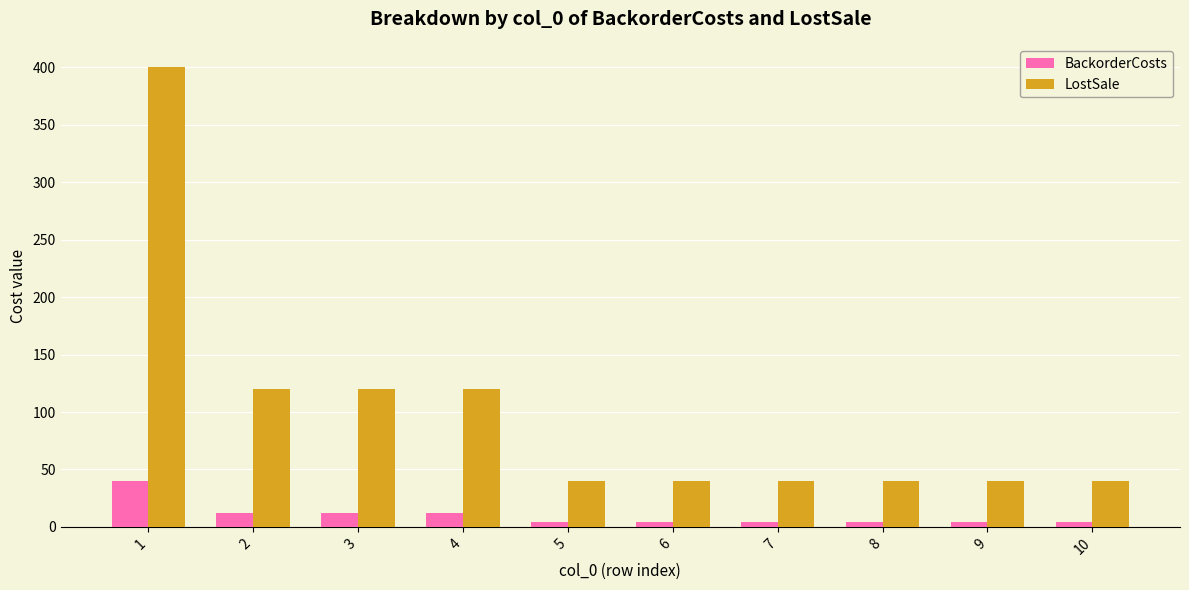

True or false: BackorderCosts has a value of 4 at 6.

True